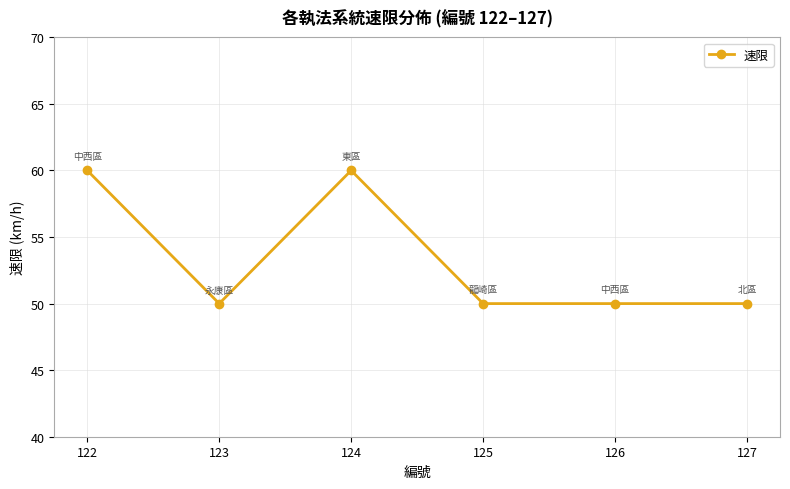

Is it true that the value at 123 is 10?

False